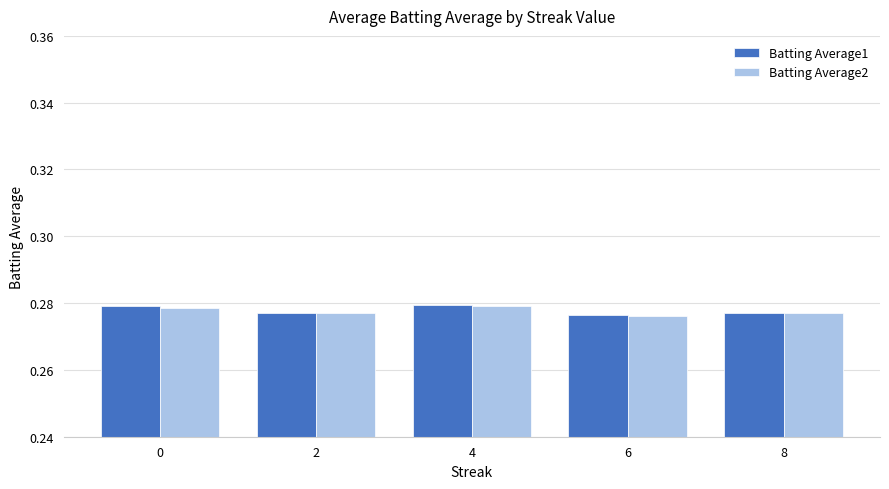

How many groups of bars are there?

5